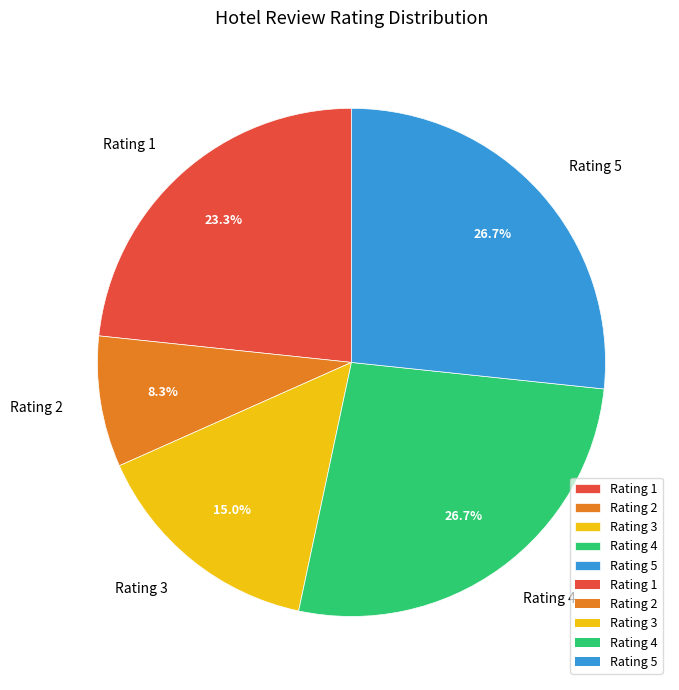

Is there a majority slice in this chart?

No